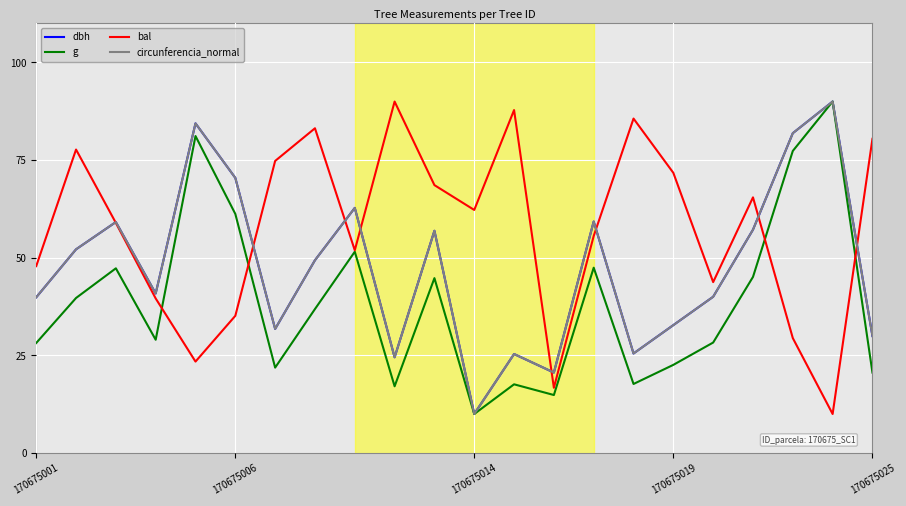

Which series has the largest total across all categories?

bal